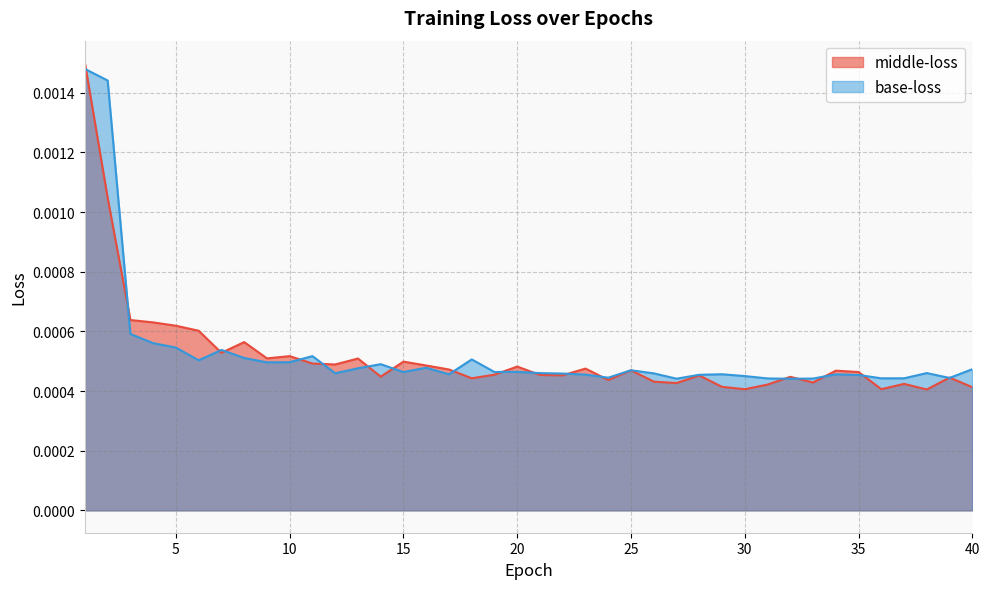

At which category does the chart reach its minimum across all series?

38